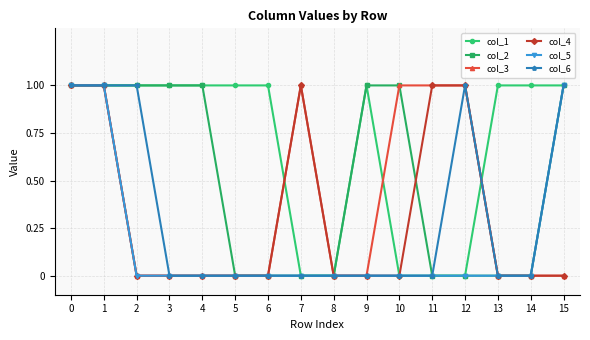

Is this an area chart (filled region under the line)?

No